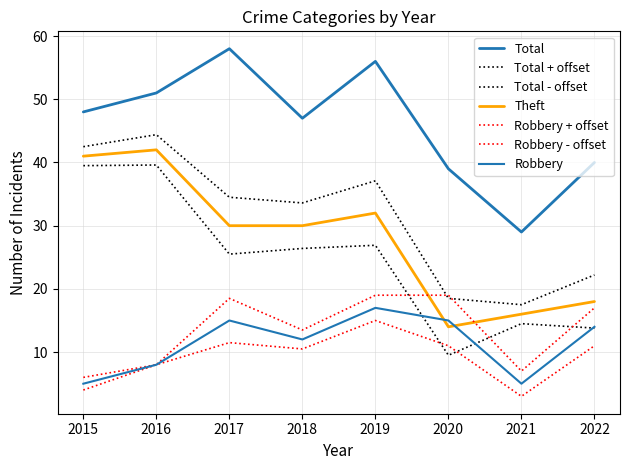

Between 2019 and 2021, which series saw the biggest shift?

Total